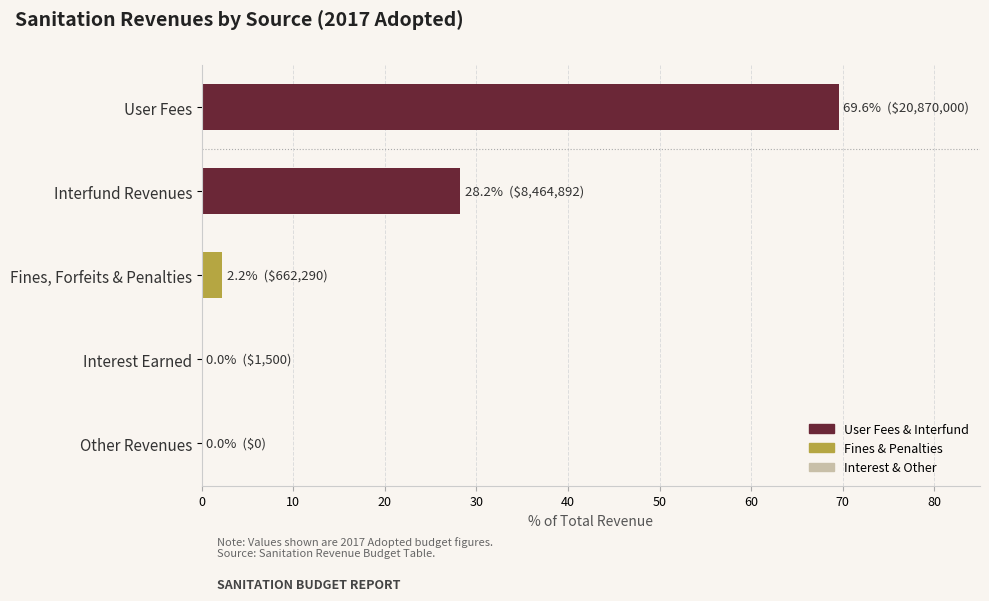

At which label is the value closest to 34?

Interfund Revenues